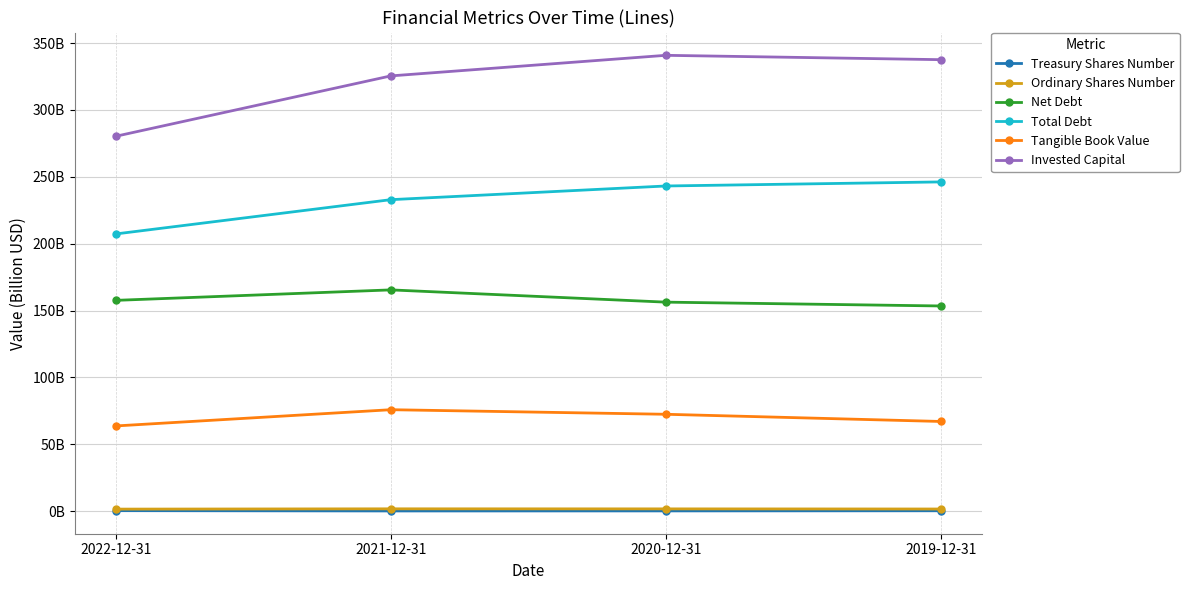

What are all the series names shown in the legend?

Treasury Shares Number, Ordinary Shares Number, Net Debt, Total Debt, Tangible Book Value, Invested Capital